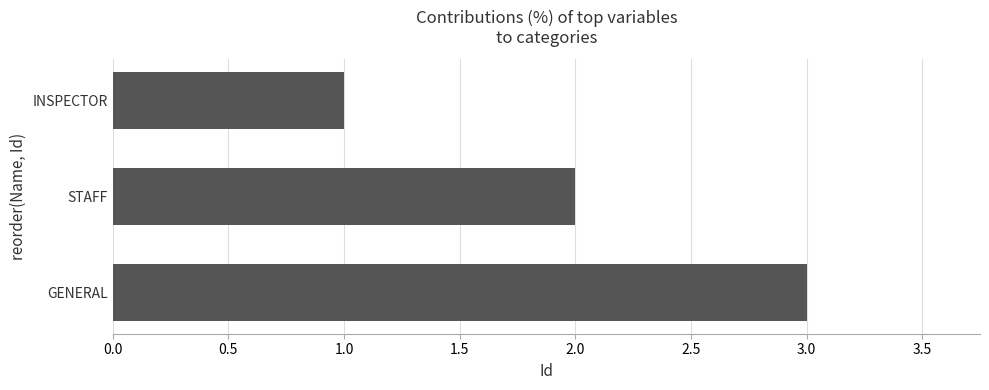

True or false: the data shows 3 at GENERAL.

True